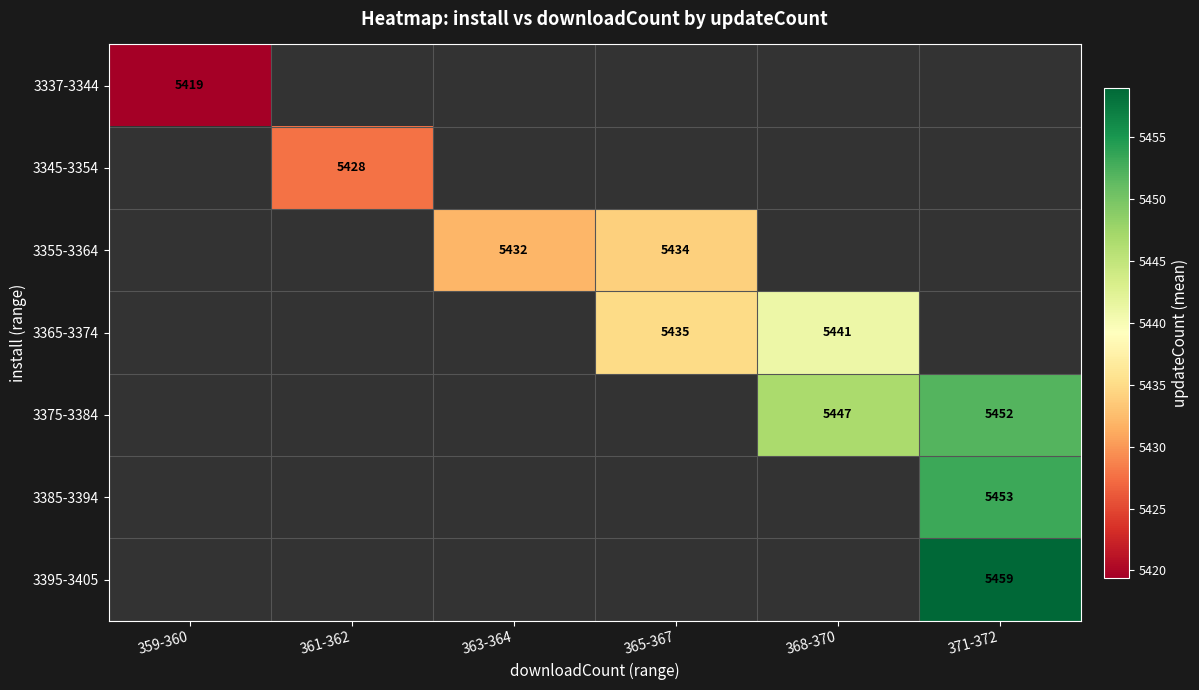

How many positive values does the 3375-3384 series have?

2